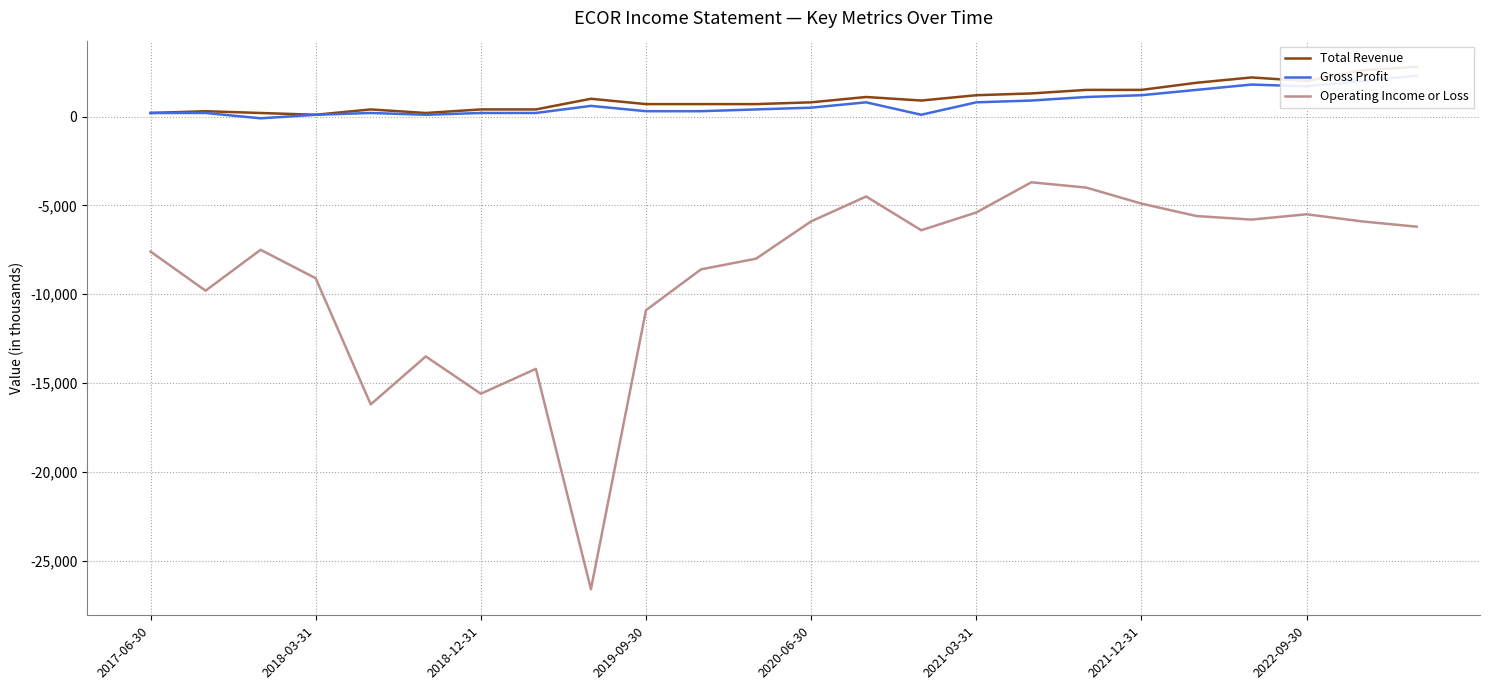

What is the difference between the second highest and minimum values in the Total Revenue series?

2500